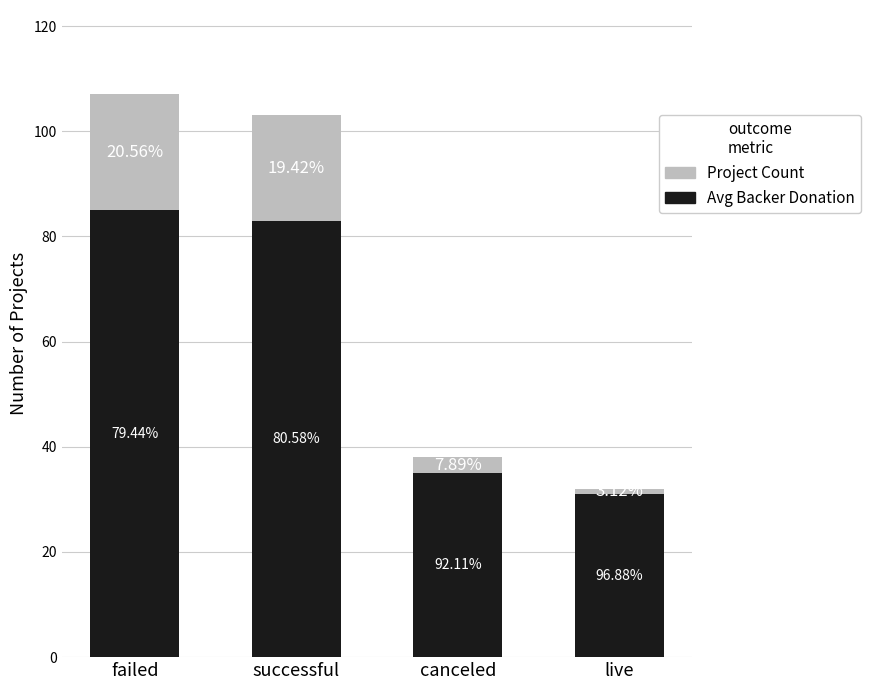

Does the chart contain stacked bars?

Yes